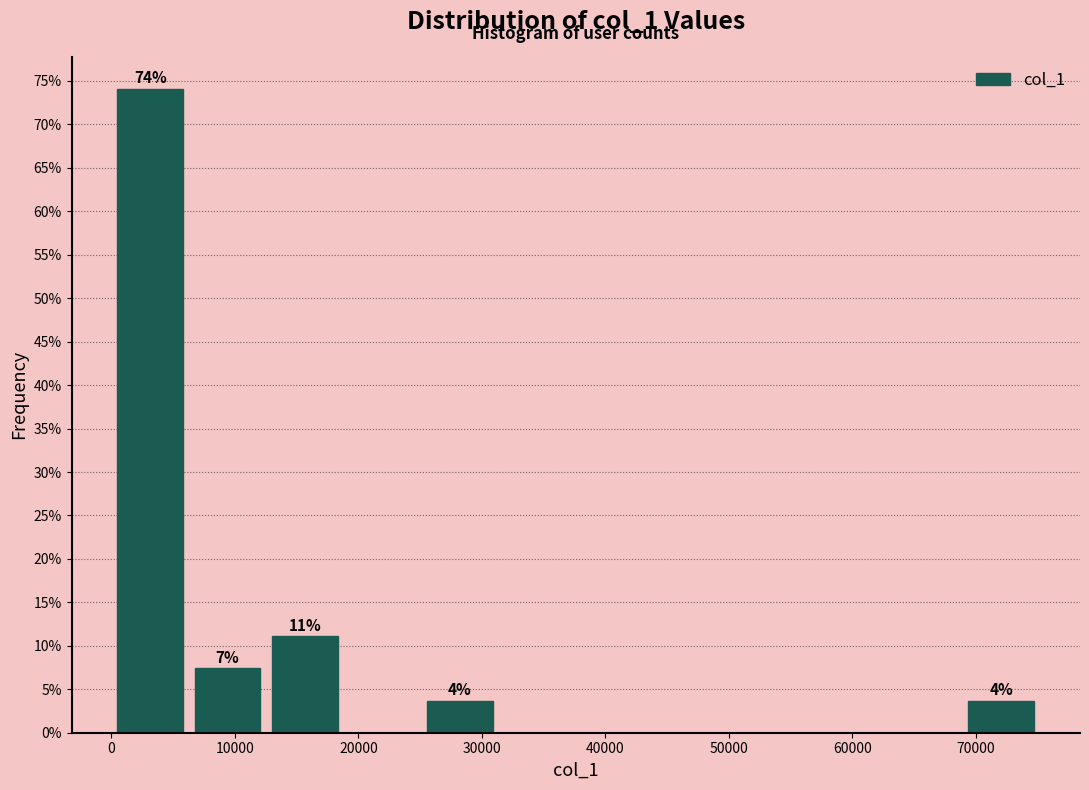

Which range on the x-axis has the tallest bar?

0 to 6000